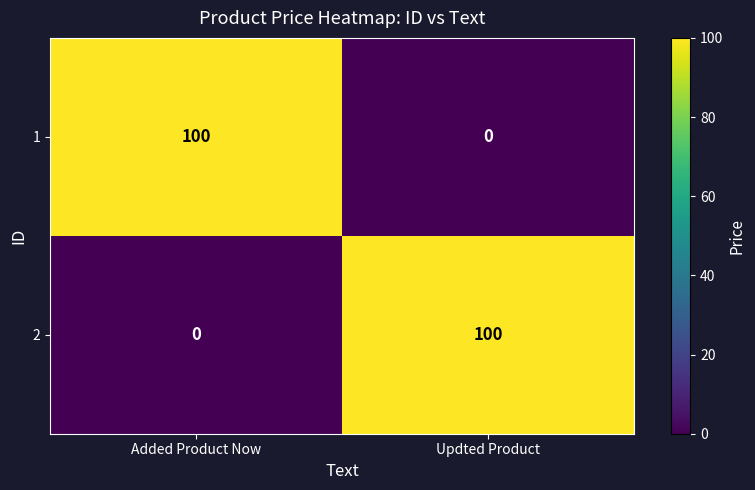

What is the total value across all series at Updted Product?

100